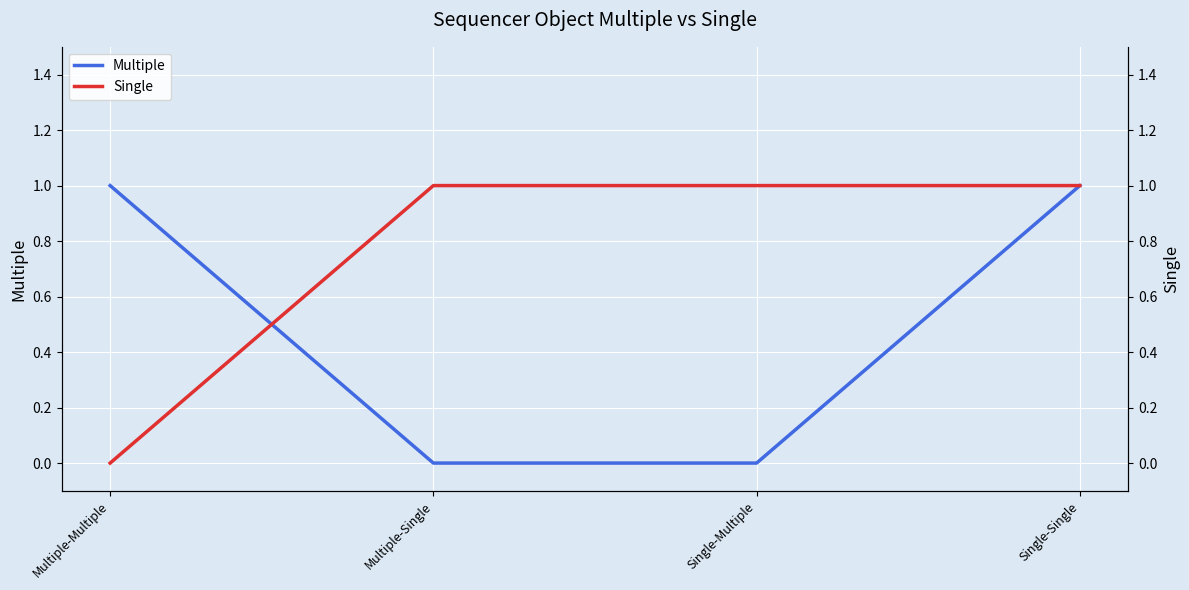

What is the total value across all series at Single-Multiple?

1